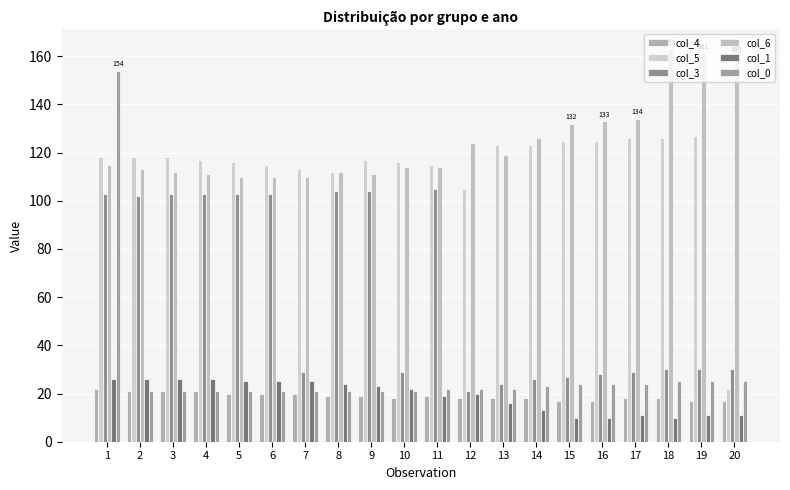

Is the value of col_4 at 20 greater than the value of col_5 at 14?

No